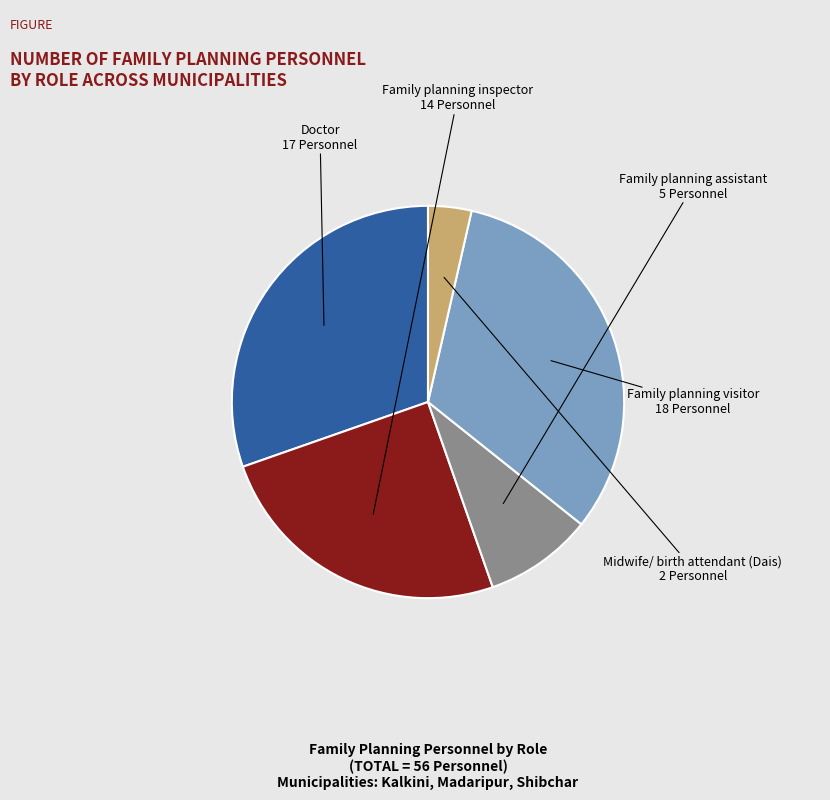

Does any single category account for the majority?

No